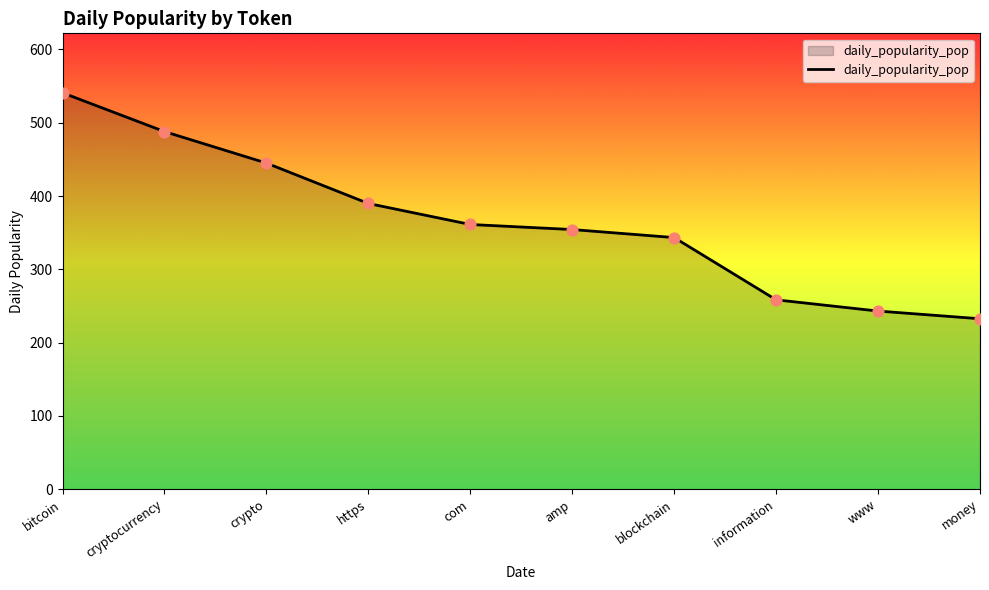

Approximately how many times larger is the value at cryptocurrency compared to money?

2.1